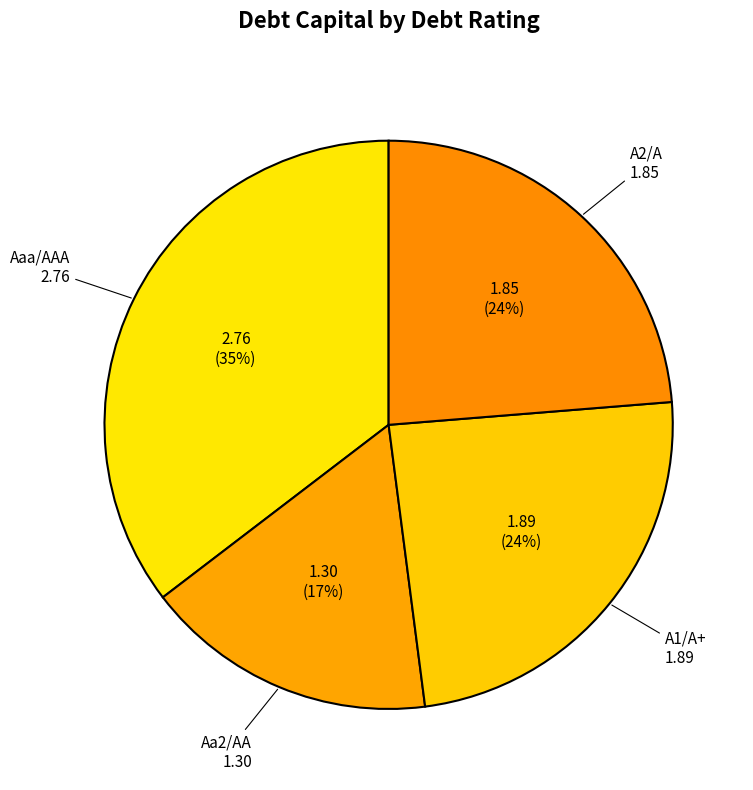

What percentage is the A1/A+ slice, to the nearest percent?

24%